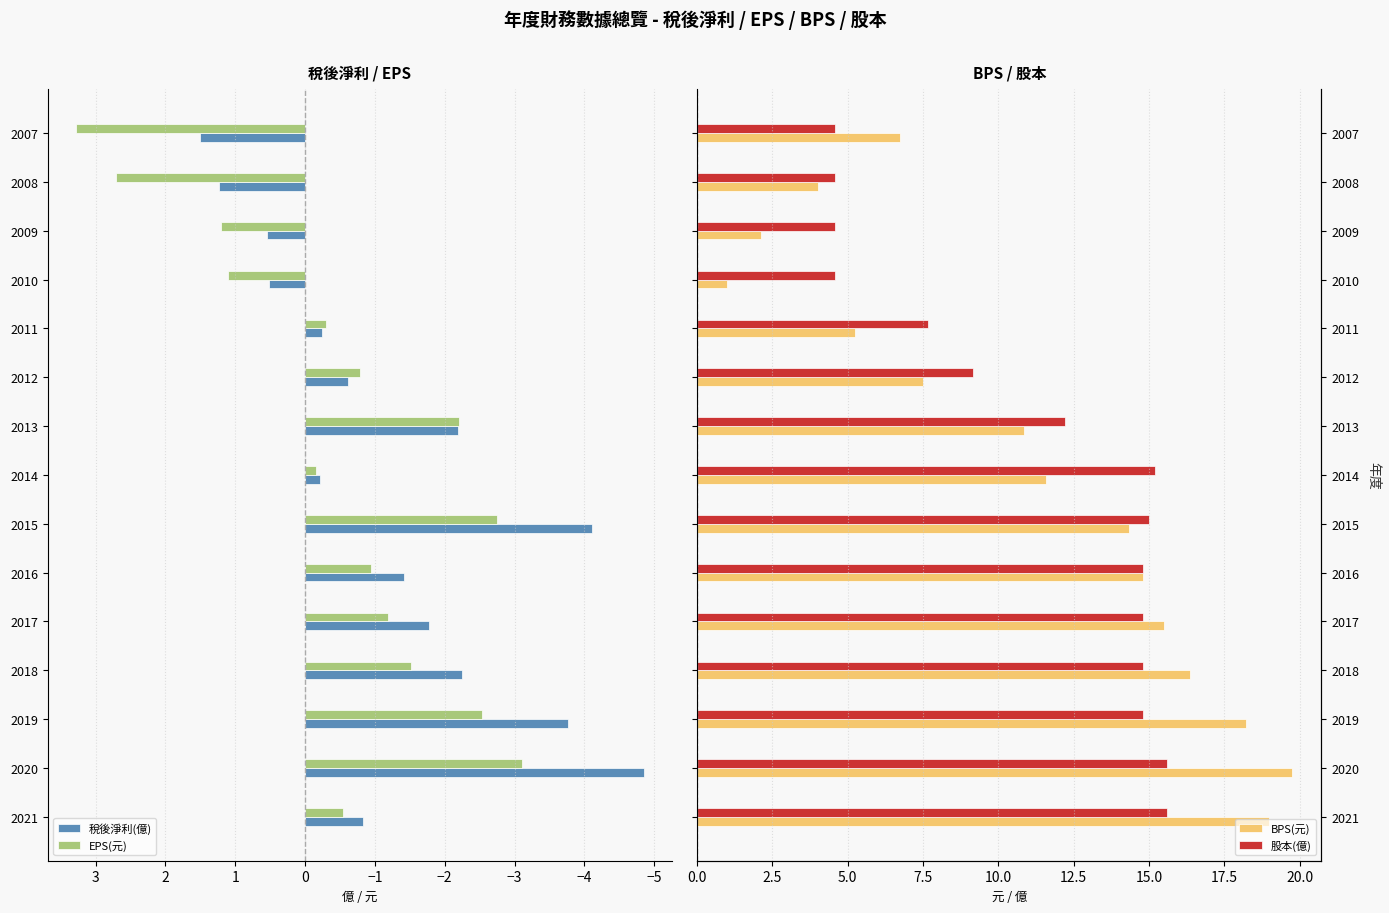

The value of EPS(元) at 2020 is -5.4. True or false?

False